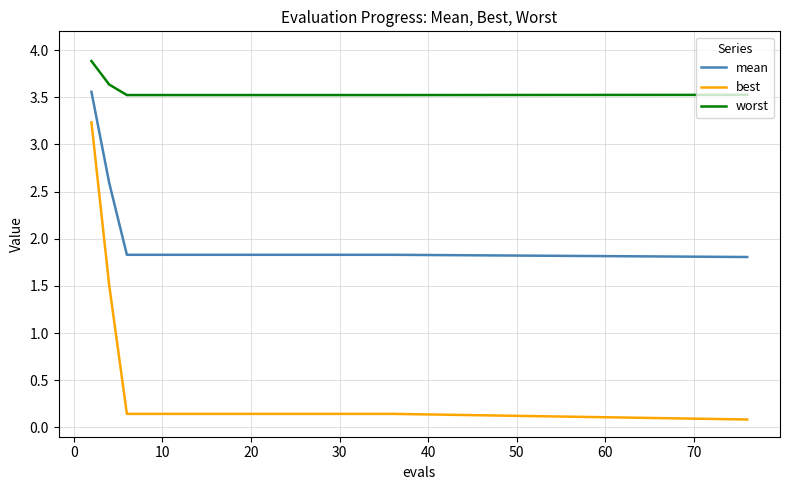

How many lines are shown in the chart?

3